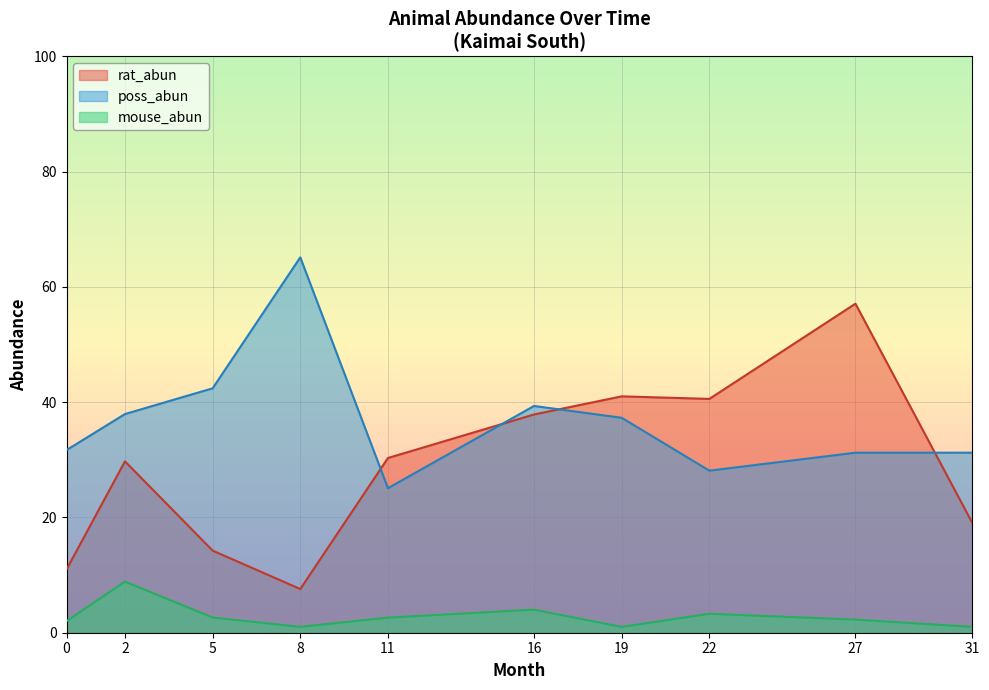

Rank the series at 5 from highest to lowest value.

poss_abun, rat_abun, mouse_abun